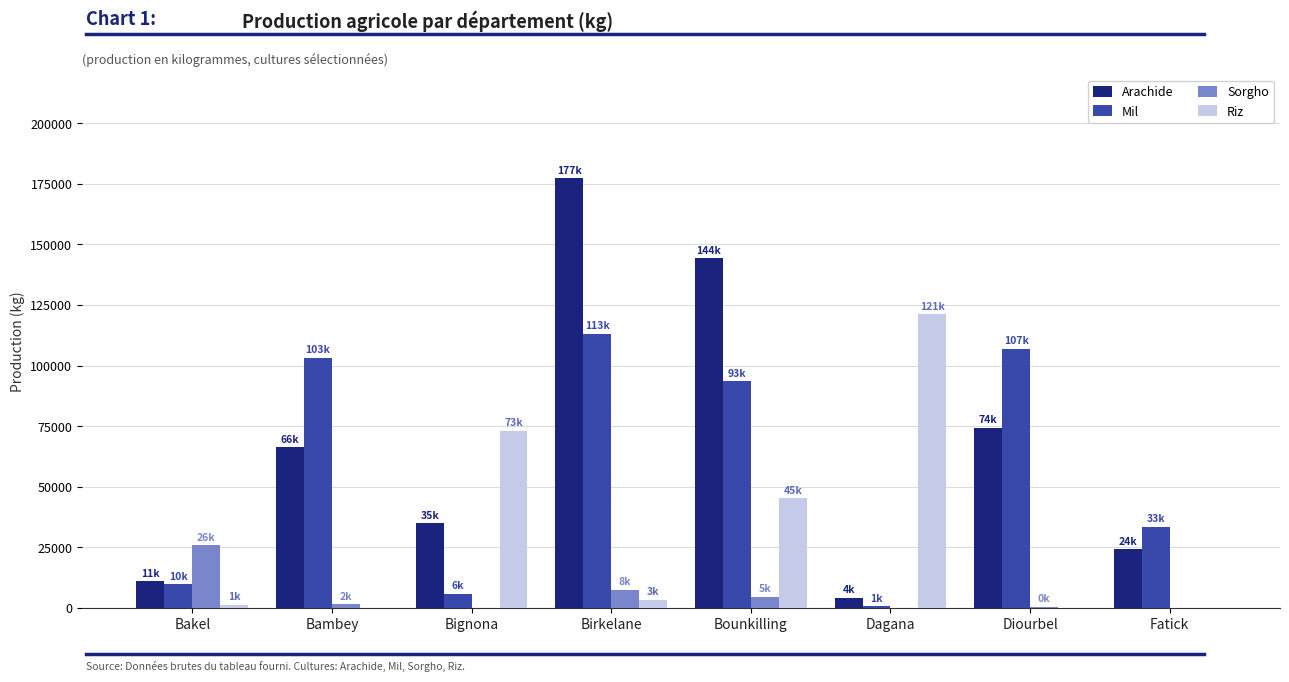

How many series are shown in this chart?

4